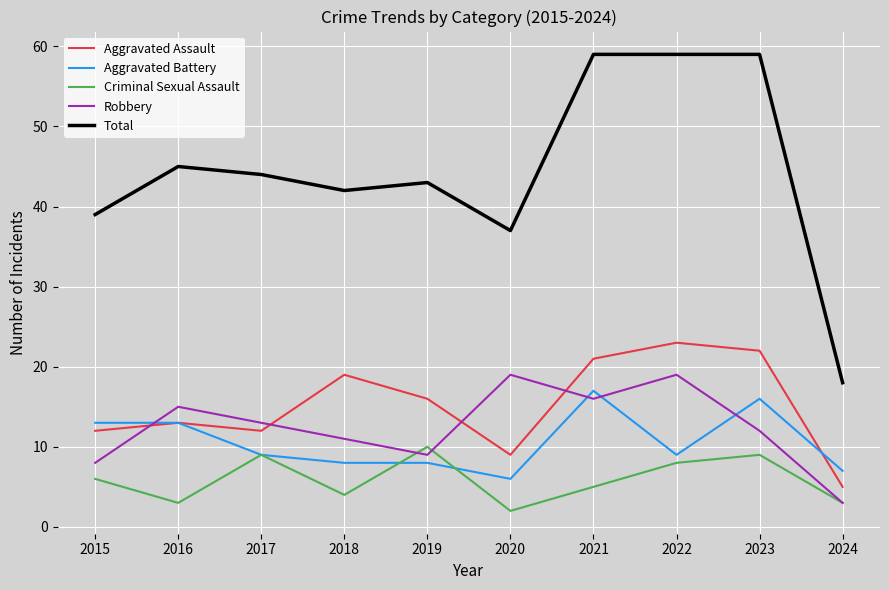

What is the total value across all series at 2024?

36